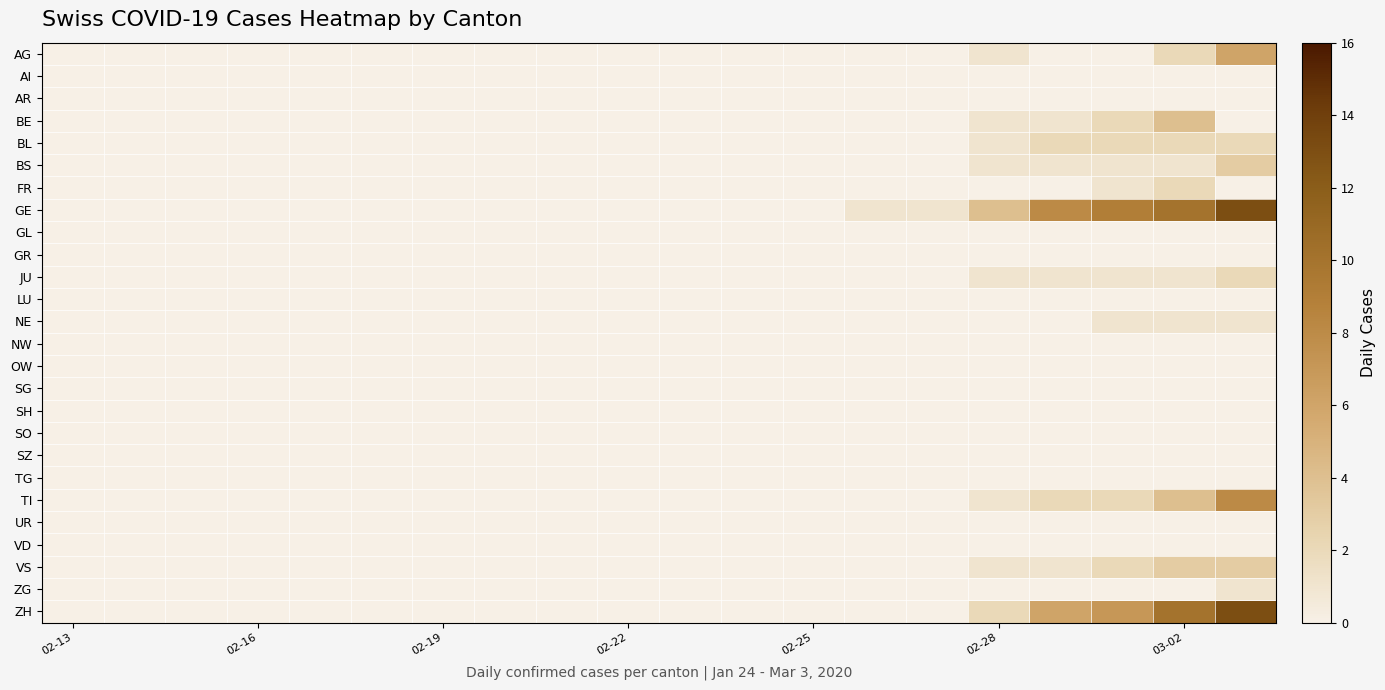

Reading right to left, transcribe all the data shown in this chart.

AG: 6	2	0	0	1	0	0	0	0	0	0	0	0	0	0	0	0	0	0	0
AI: 0	0	0	0	0	0	0	0	0	0	0	0	0	0	0	0	0	0	0	0
AR: 0	0	0	0	0	0	0	0	0	0	0	0	0	0	0	0	0	0	0	0
BE: 0	4	2	1	1	0	0	0	0	0	0	0	0	0	0	0	0	0	0	0
BL: 2	2	2	2	1	0	0	0	0	0	0	0	0	0	0	0	0	0	0	0
BS: 3	1	1	1	1	0	0	0	0	0	0	0	0	0	0	0	0	0	0	0
FR: 0	2	1	0	0	0	0	0	0	0	0	0	0	0	0	0	0	0	0	0
GE: 13	10	9	8	4	1	1	0	0	0	0	0	0	0	0	0	0	0	0	0
GL: 0	0	0	0	0	0	0	0	0	0	0	0	0	0	0	0	0	0	0	0
GR: 0	0	0	0	0	0	0	0	0	0	0	0	0	0	0	0	0	0	0	0
JU: 2	1	1	1	1	0	0	0	0	0	0	0	0	0	0	0	0	0	0	0
LU: 0	0	0	0	0	0	0	0	0	0	0	0	0	0	0	0	0	0	0	0
NE: 1	1	1	0	0	0	0	0	0	0	0	0	0	0	0	0	0	0	0	0
NW: 0	0	0	0	0	0	0	0	0	0	0	0	0	0	0	0	0	0	0	0
OW: 0	0	0	0	0	0	0	0	0	0	0	0	0	0	0	0	0	0	0	0
SG: 0	0	0	0	0	0	0	0	0	0	0	0	0	0	0	0	0	0	0	0
SH: 0	0	0	0	0	0	0	0	0	0	0	0	0	0	0	0	0	0	0	0
SO: 0	0	0	0	0	0	0	0	0	0	0	0	0	0	0	0	0	0	0	0
SZ: 0	0	0	0	0	0	0	0	0	0	0	0	0	0	0	0	0	0	0	0
TG: 0	0	0	0	0	0	0	0	0	0	0	0	0	0	0	0	0	0	0	0
TI: 8	4	2	2	1	0	0	0	0	0	0	0	0	0	0	0	0	0	0	0
UR: 0	0	0	0	0	0	0	0	0	0	0	0	0	0	0	0	0	0	0	0
VD: 0	0	0	0	0	0	0	0	0	0	0	0	0	0	0	0	0	0	0	0
VS: 3	3	2	1	1	0	0	0	0	0	0	0	0	0	0	0	0	0	0	0
ZG: 1	0	0	0	0	0	0	0	0	0	0	0	0	0	0	0	0	0	0	0
ZH: 13	10	7	6	2	0	0	0	0	0	0	0	0	0	0	0	0	0	0	0